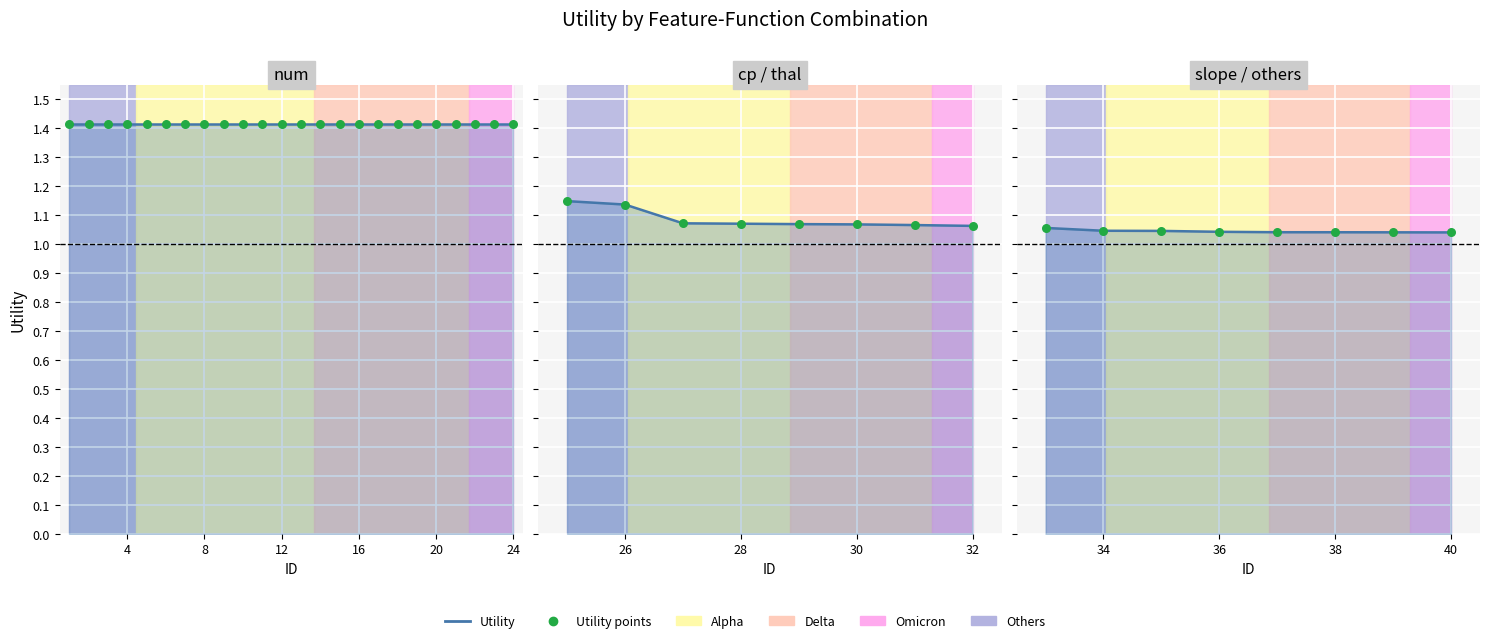

Which series reaches the maximum Y coordinate?

Utility